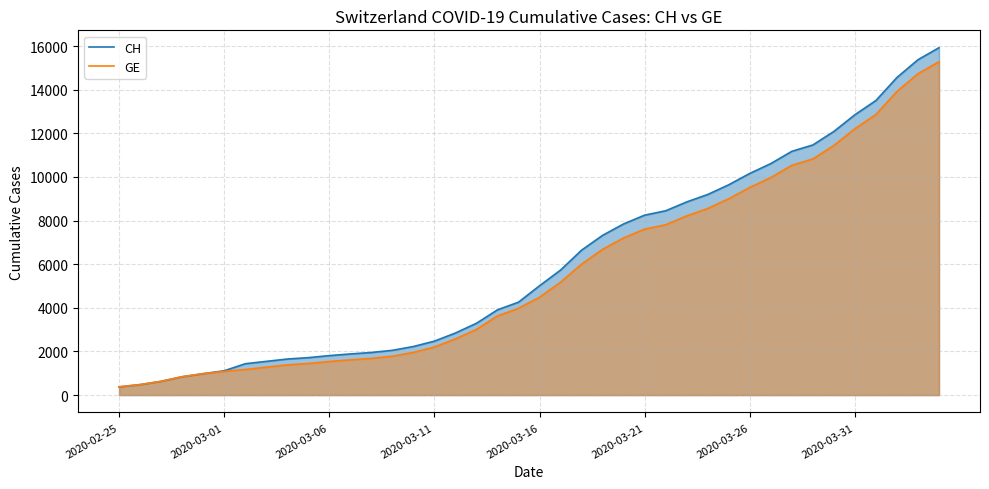

How many values in the GE series are below 4485?

20